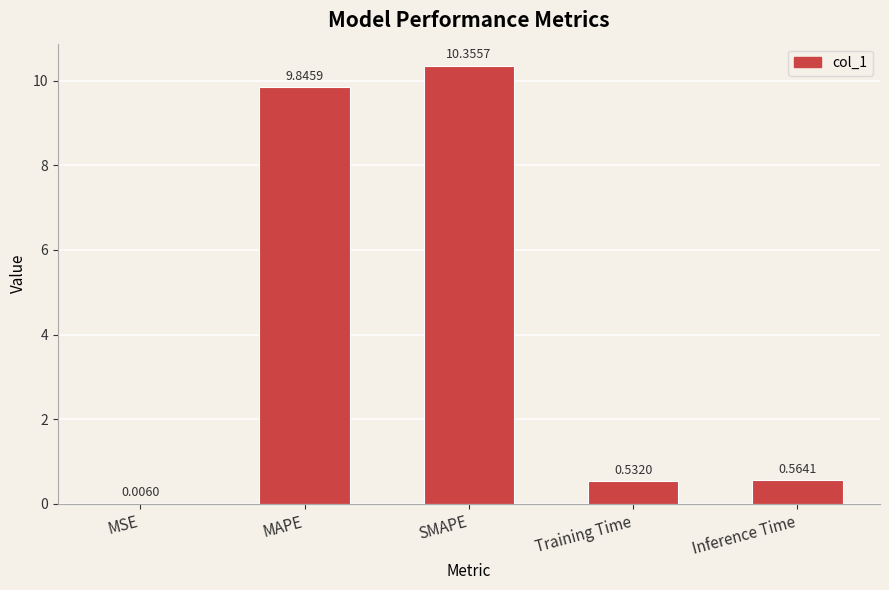

What is the sum of all values?

21.3